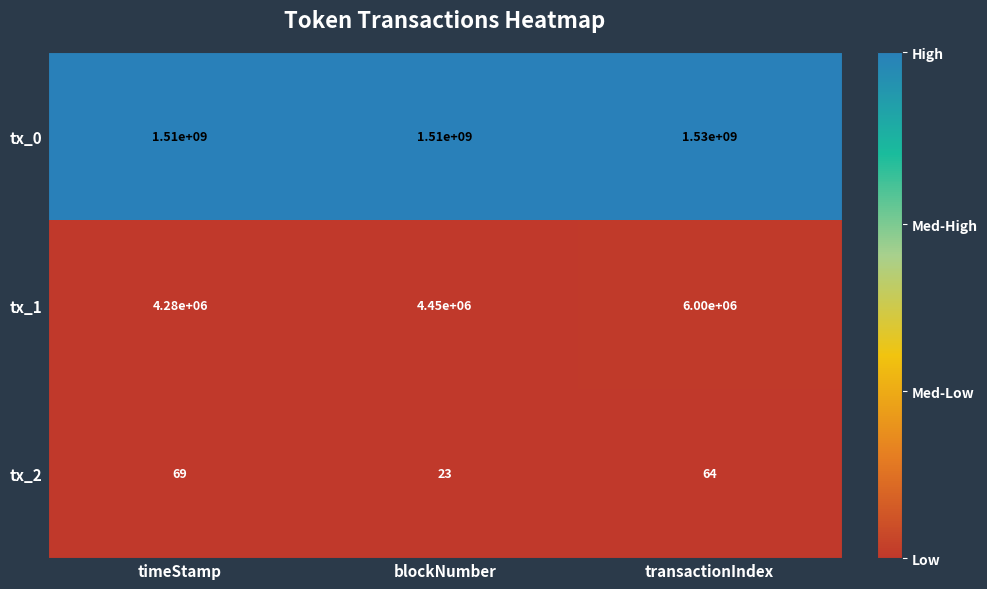

Which series has the largest range (max minus min)?

tx_0